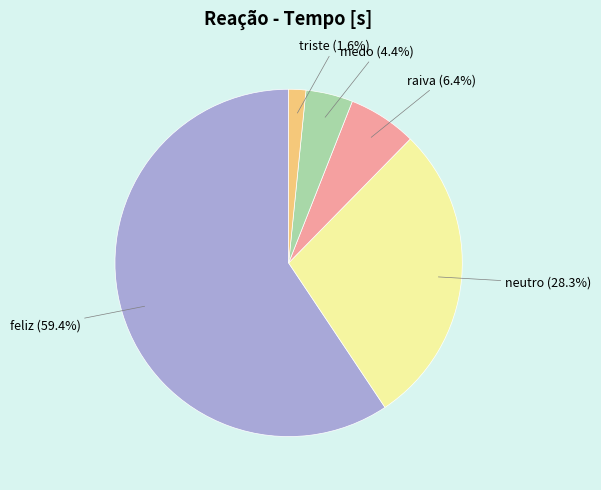

Which slice is the smallest?

triste